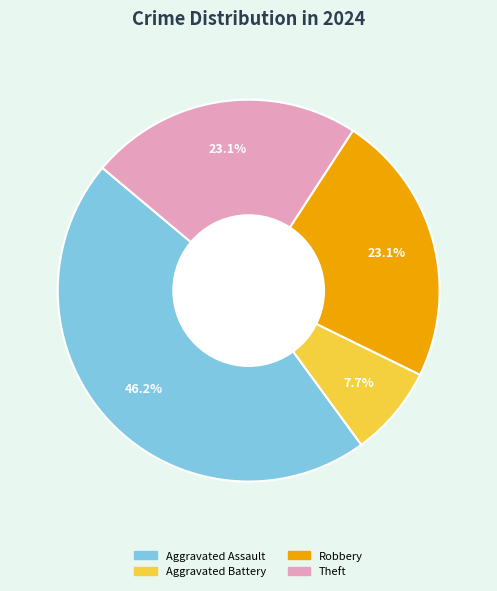

Does any single category account for the majority?

No